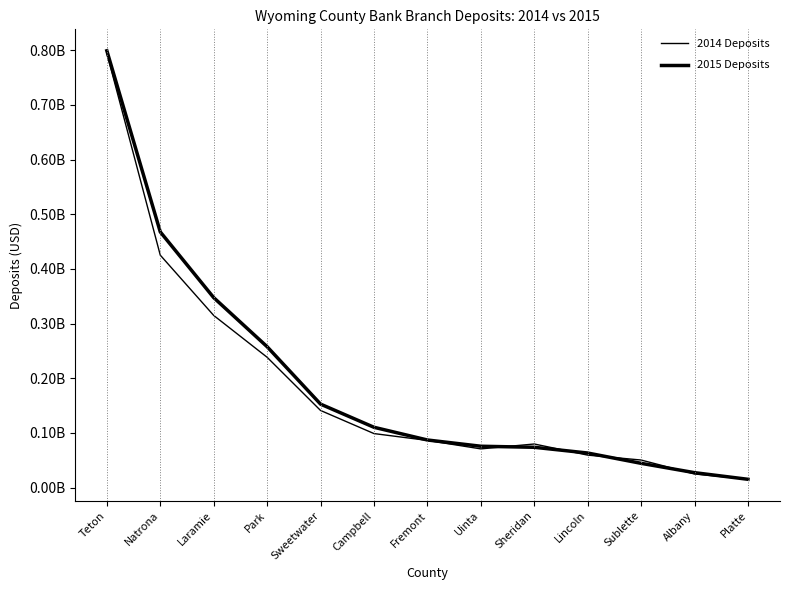

Which series ends up on top after the final intersection of 2015 Deposits and 2014 Deposits?

2014 Deposits